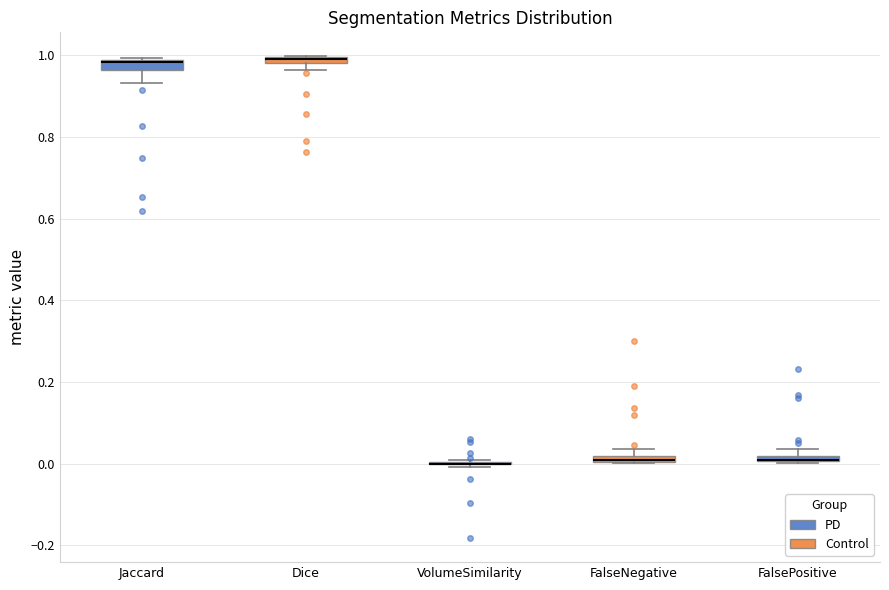

Where is the lower edge of the box for Jaccard on the y-axis? The values are not printed on the chart, so give them approximately, as read against the axis.

0.96